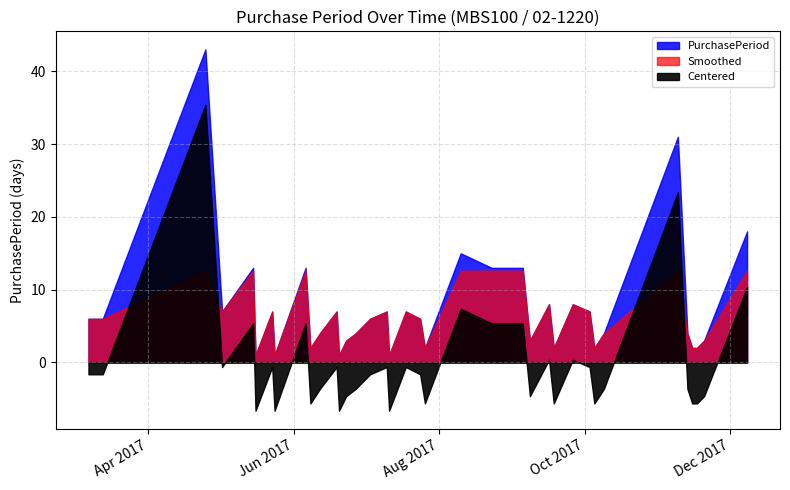

At which category does the data reach its first local peak?

2017-04-25